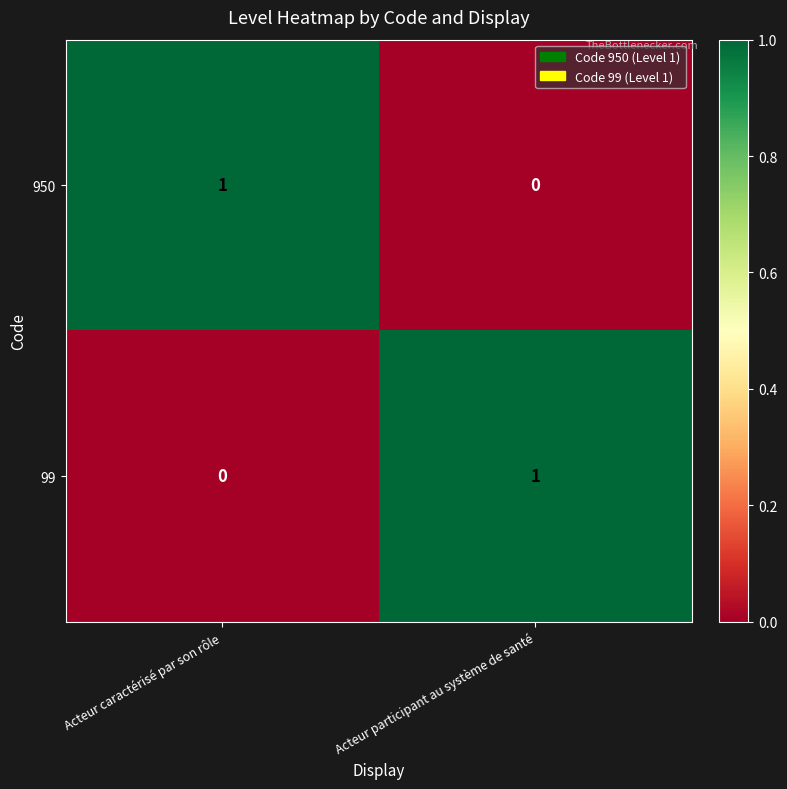

Which category has the highest value in the 99 series?

Acteur participant au système de santé